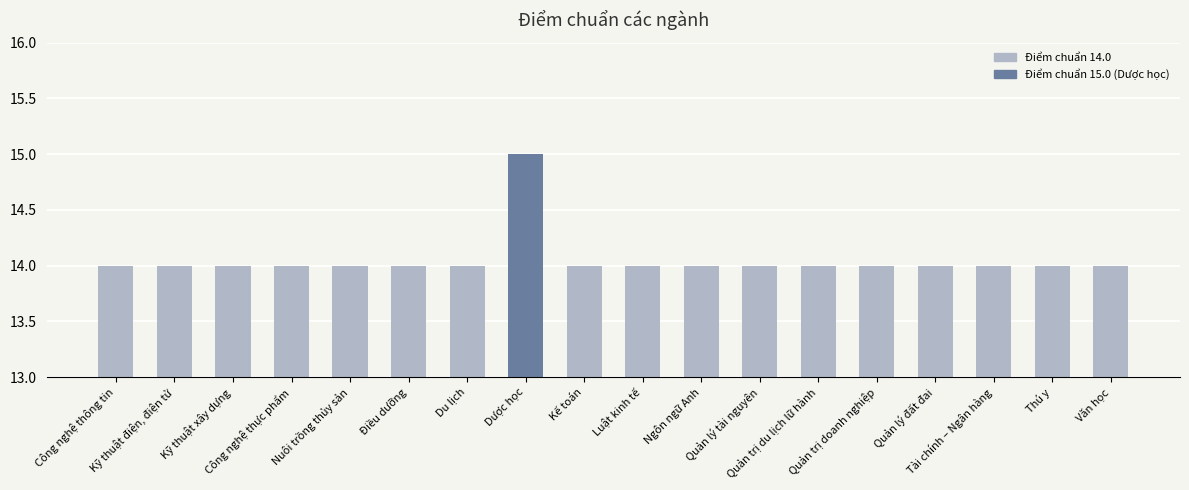

The value at Quản lý tài nguyên is 9. True or false?

False